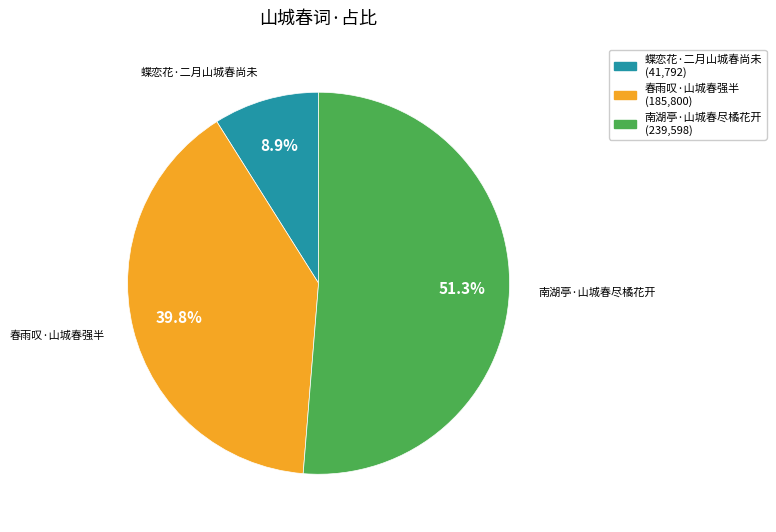

How many slices are in this pie chart?

3